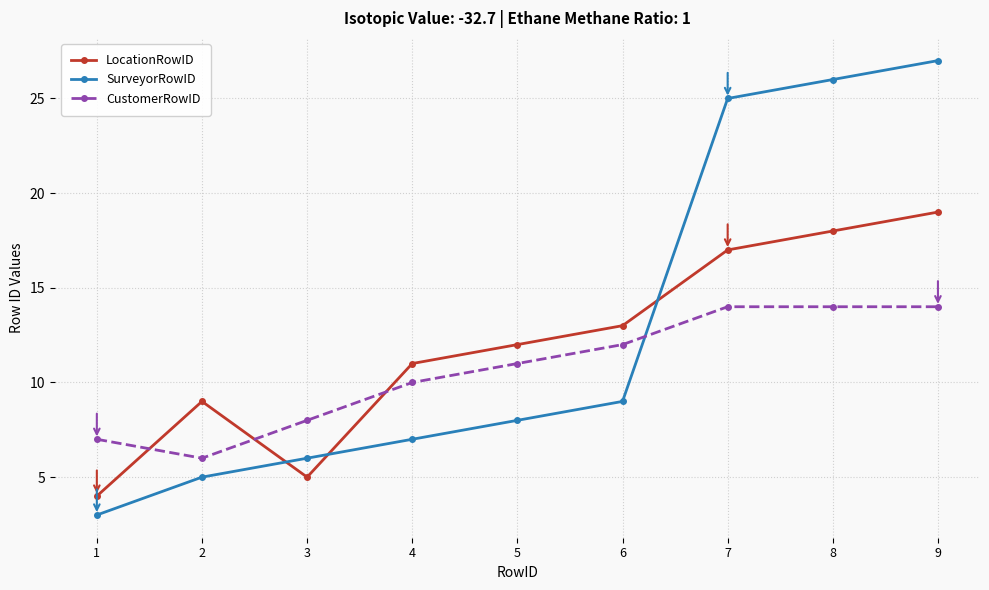

Reading left to right, extract all data points from this chart.

LocationRowID: 1=4	2=9	3=5	4=11	5=12	6=13	7=17	8=18	9=19
SurveyorRowID: 1=3	2=5	3=6	4=7	5=8	6=9	7=25	8=26	9=27
CustomerRowID: 1=7	2=6	3=8	4=10	5=11	6=12	7=14	8=14	9=14